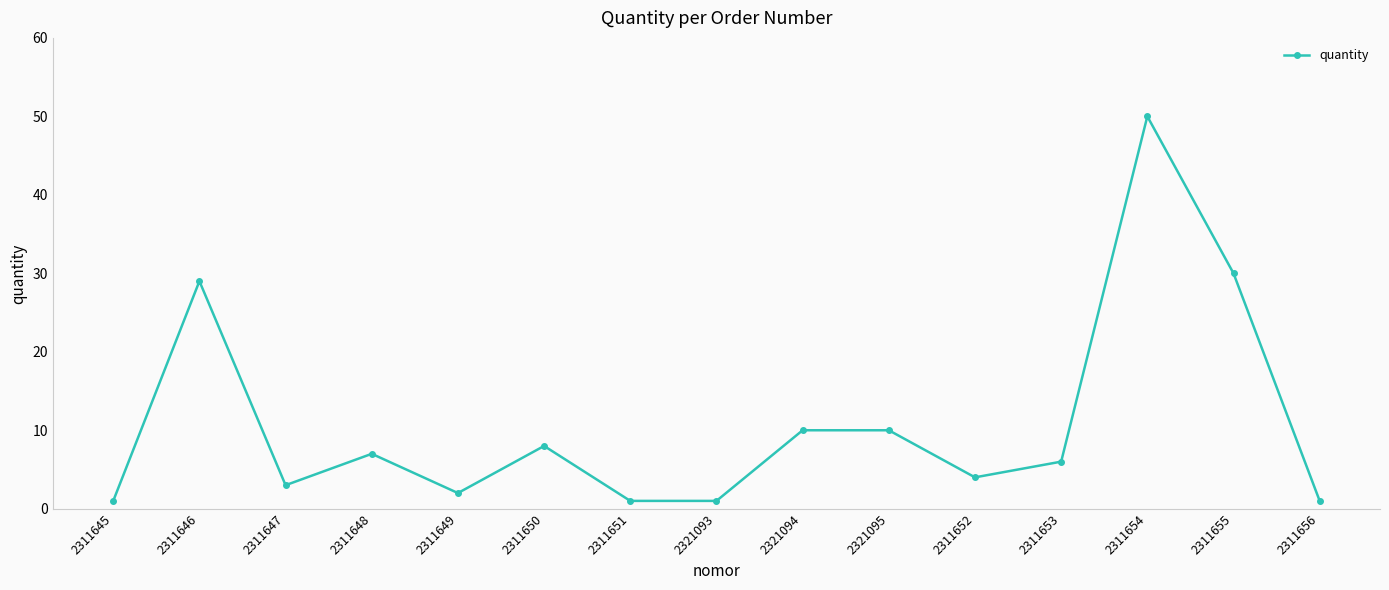

Where is the first local maximum?

2311646